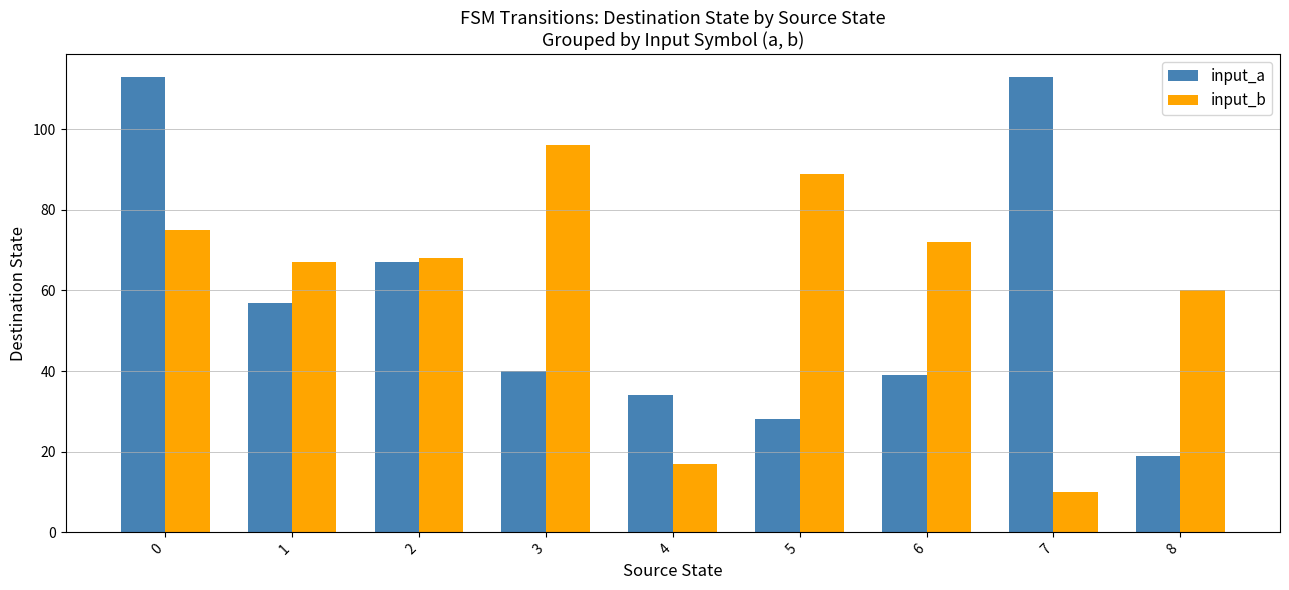

List the series in order of their peak value, highest first.

input_a, input_b